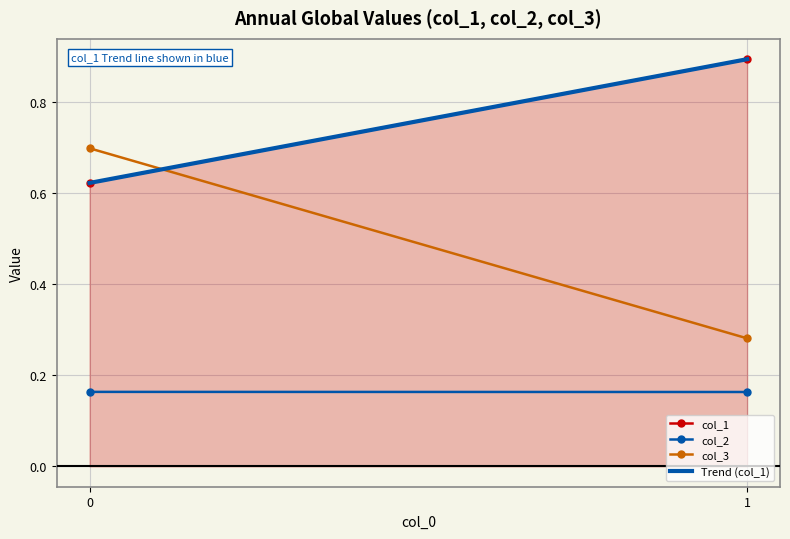

Which category has the highest value in the col_1 series?

1